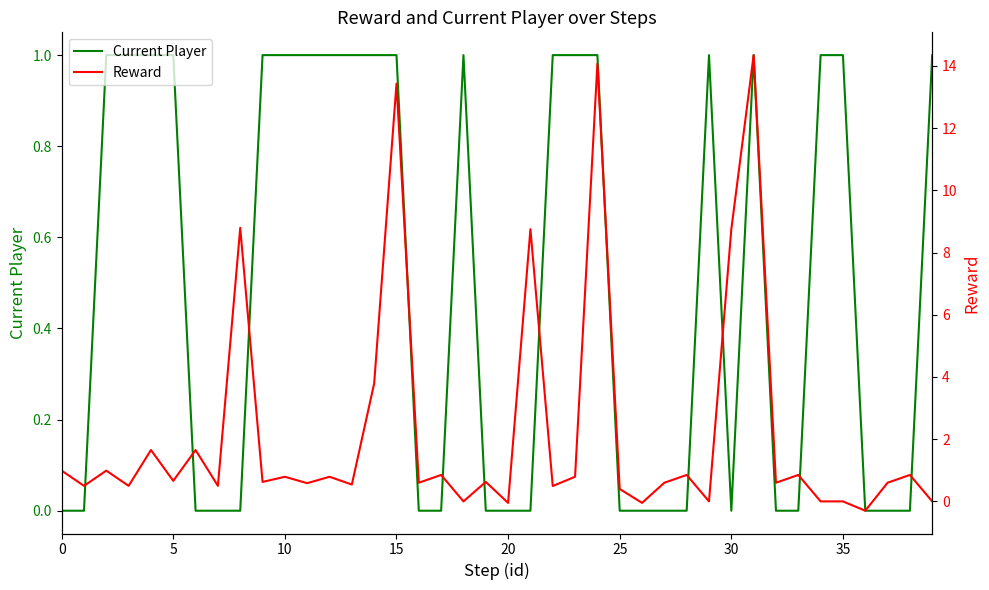

How many values in the Current Player series are below 1?

20